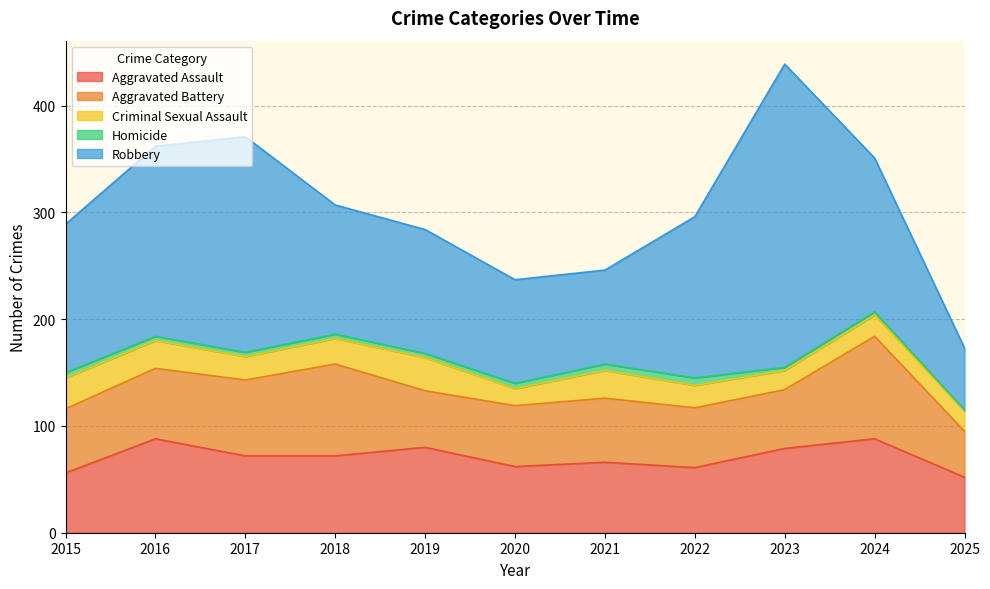

True or false: Criminal Sexual Assault has a value of 29 at 2015.

True